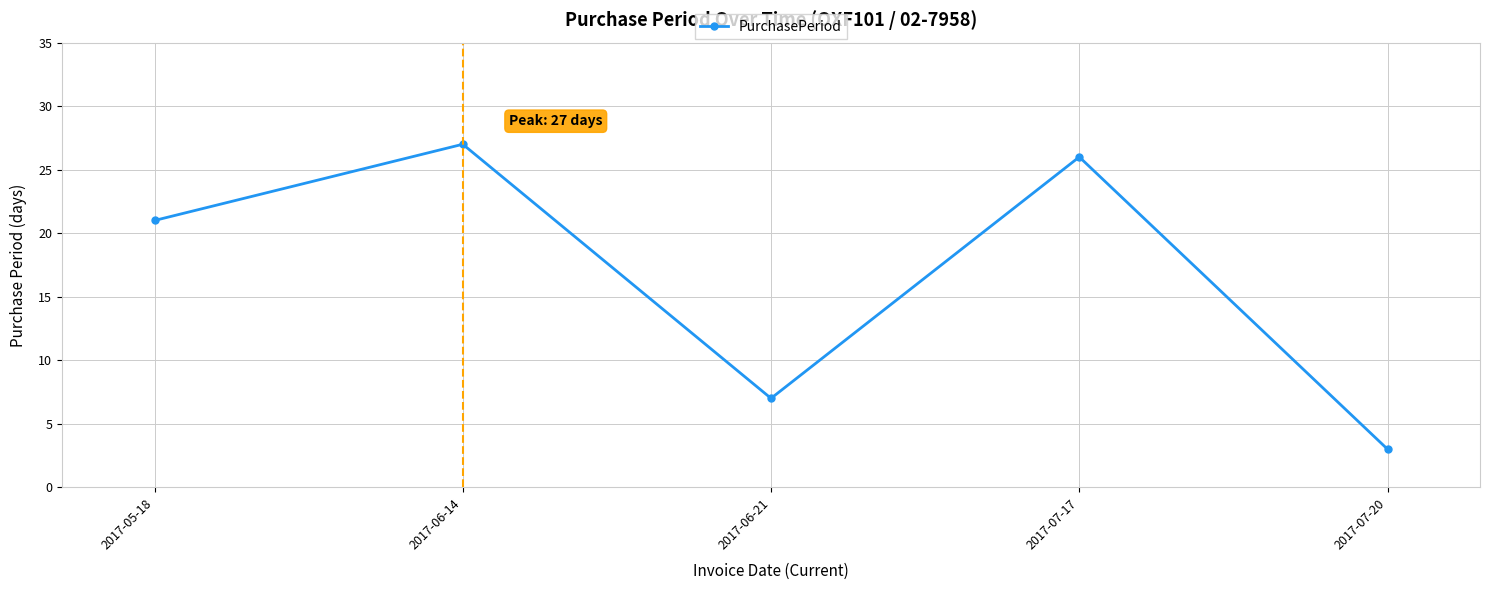

What is the difference between the second highest and second lowest values?

19